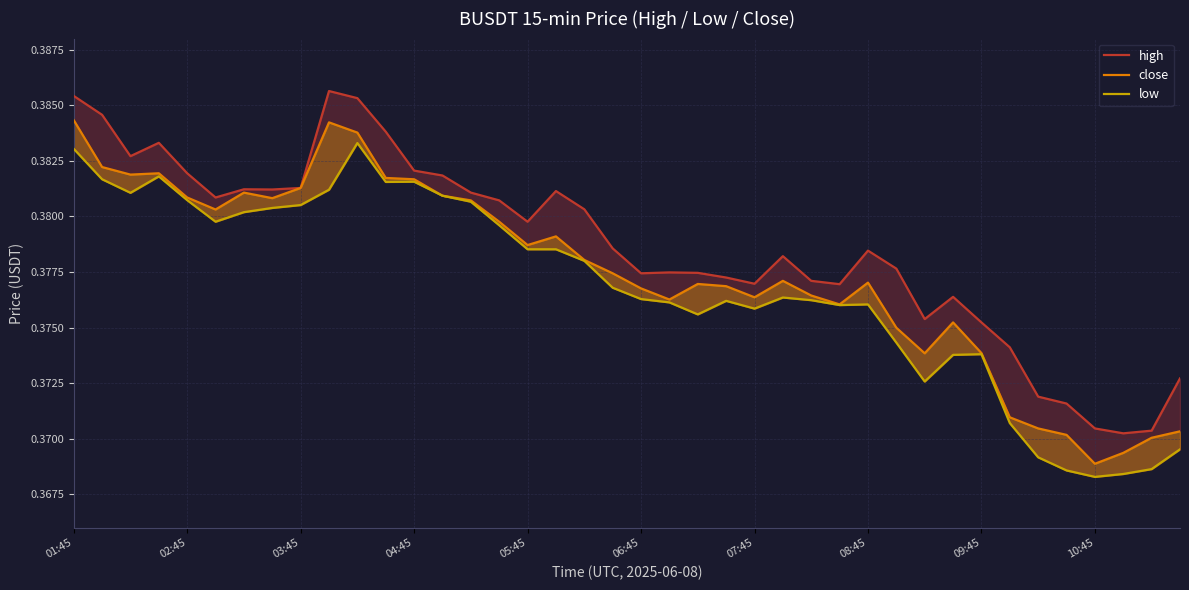

At which category does the chart reach its minimum across all series?

10:45